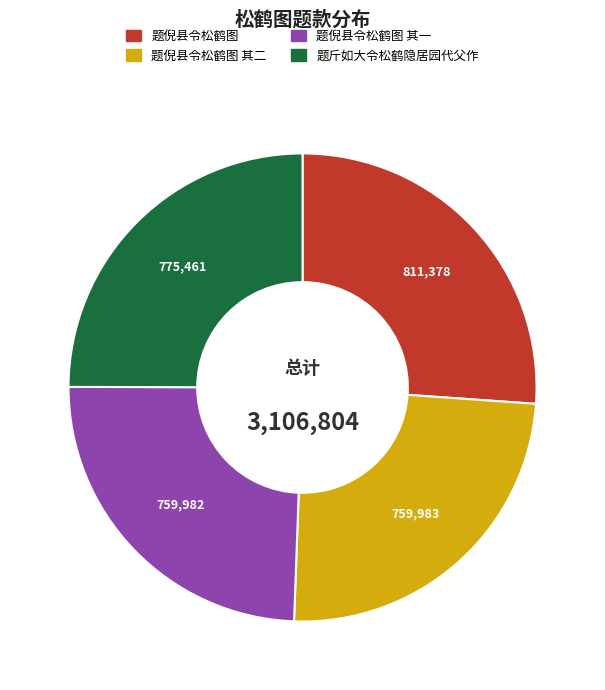

How many segments does this pie chart have?

4